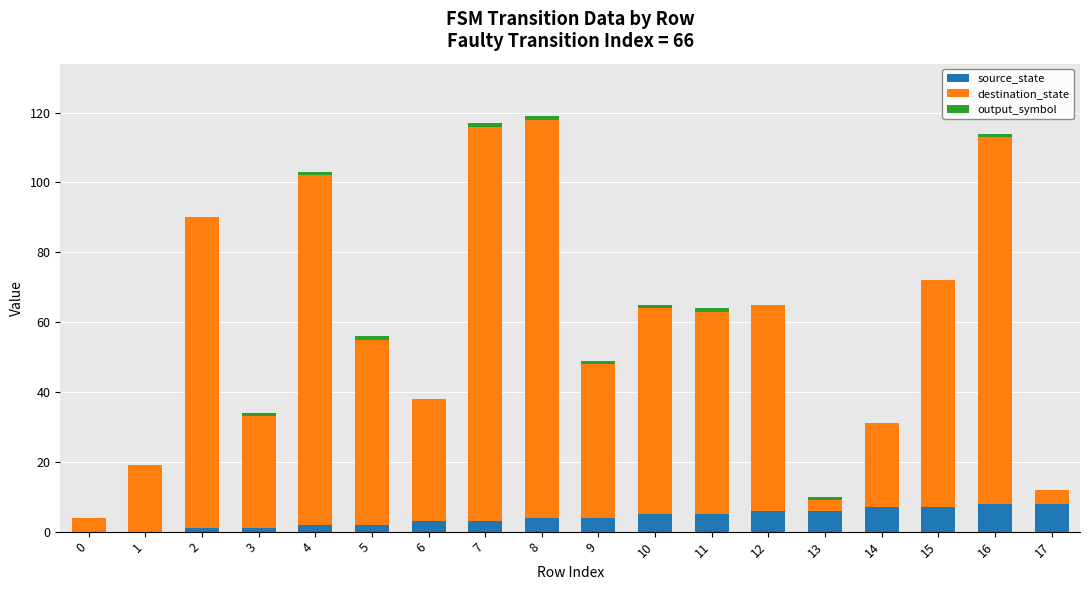

What is the sum of all source_state values?

72